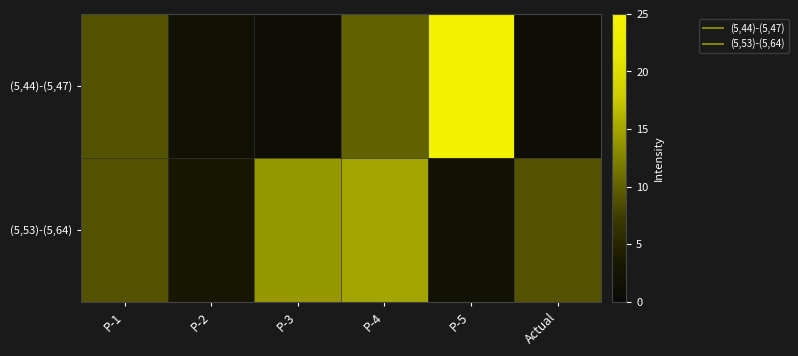

Which series changed the most between P-5 and Actual?

(5,44)-(5,47)